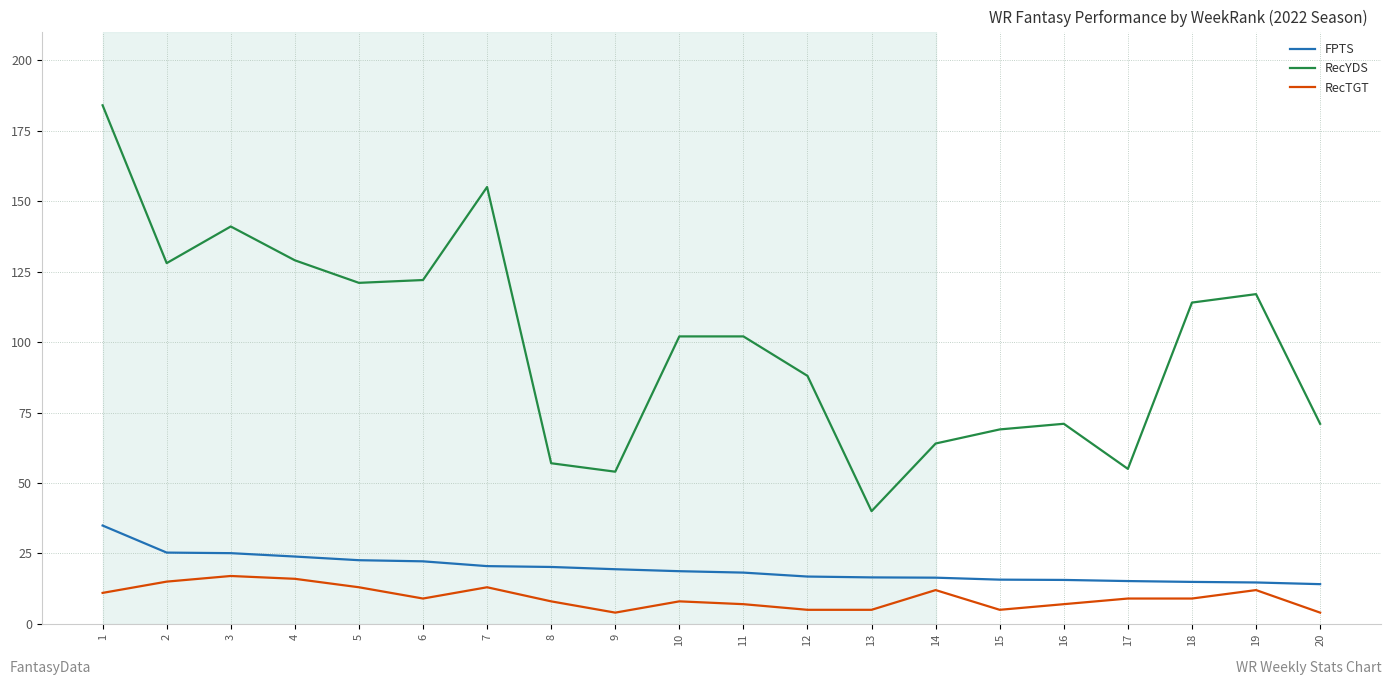

What is the difference between the maximum and minimum values in the RecYDS series?

144.0